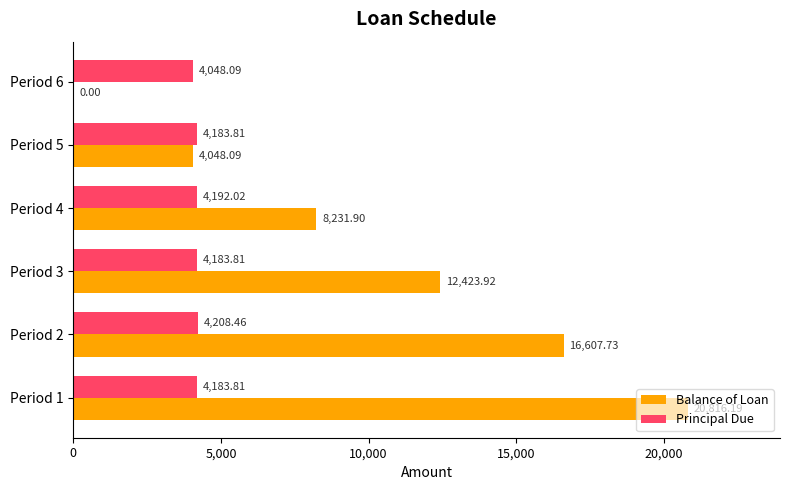

What is the sum of the Balance of Loan values at Period 3 and Period 6?

12423.9